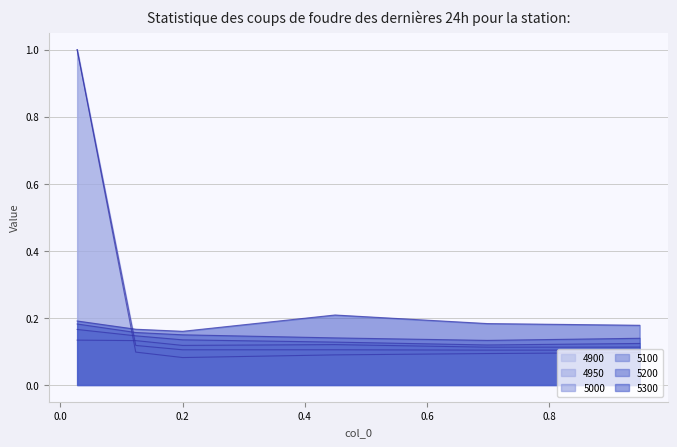

Where is the first local maximum for 4950?

0.4493150684931507